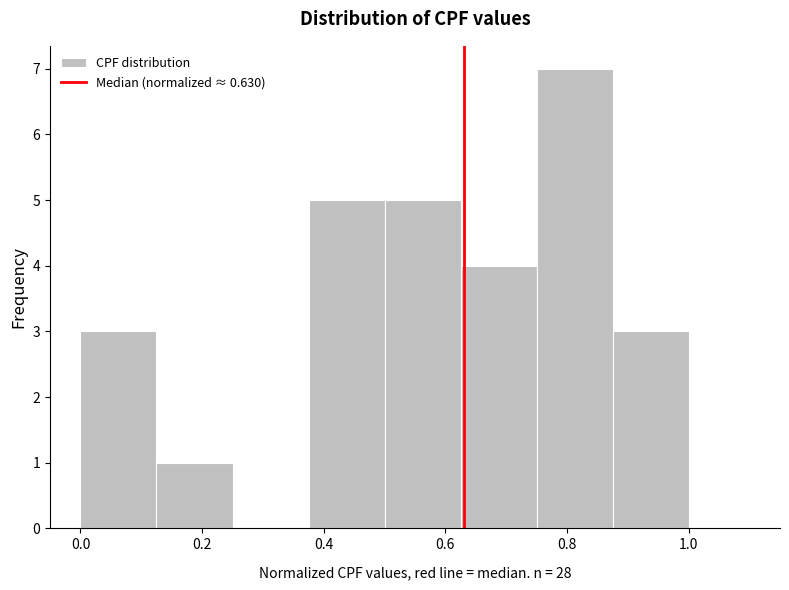

Reading left to right, list every bar in this chart as the range it spans on the x-axis followed by its height. Neither the bar edges nor the heights are printed on the chart, so give them approximately, as read against the axes.

0.000 to 0.125: 3
0.125 to 0.250: 1
0.250 to 0.375: 0
0.375 to 0.500: 5
0.500 to 0.625: 5
0.625 to 0.750: 4
0.750 to 0.875: 7
0.875 to 1.000: 3